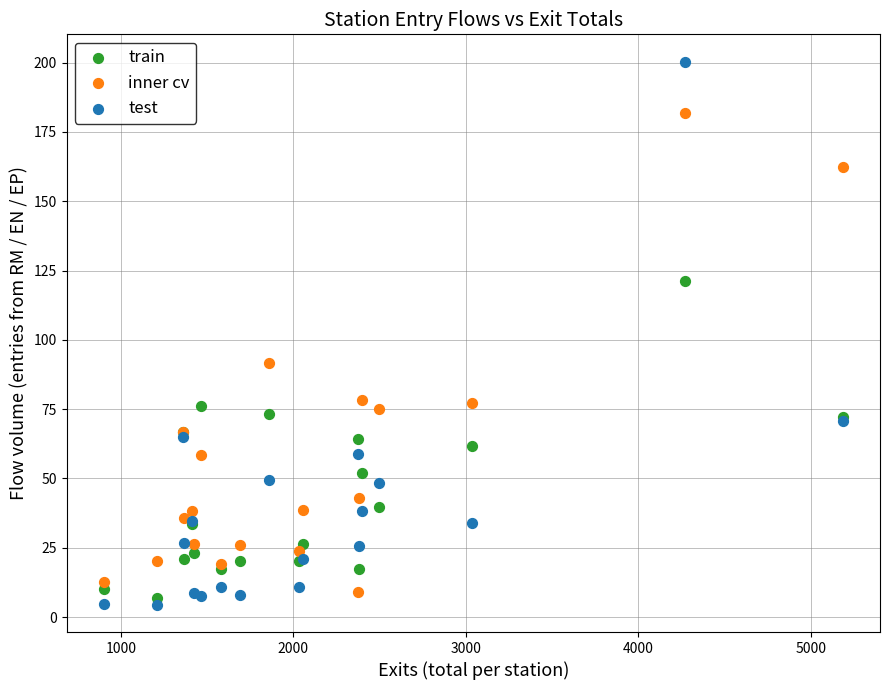

Which series has the widest spread of Y values?

test